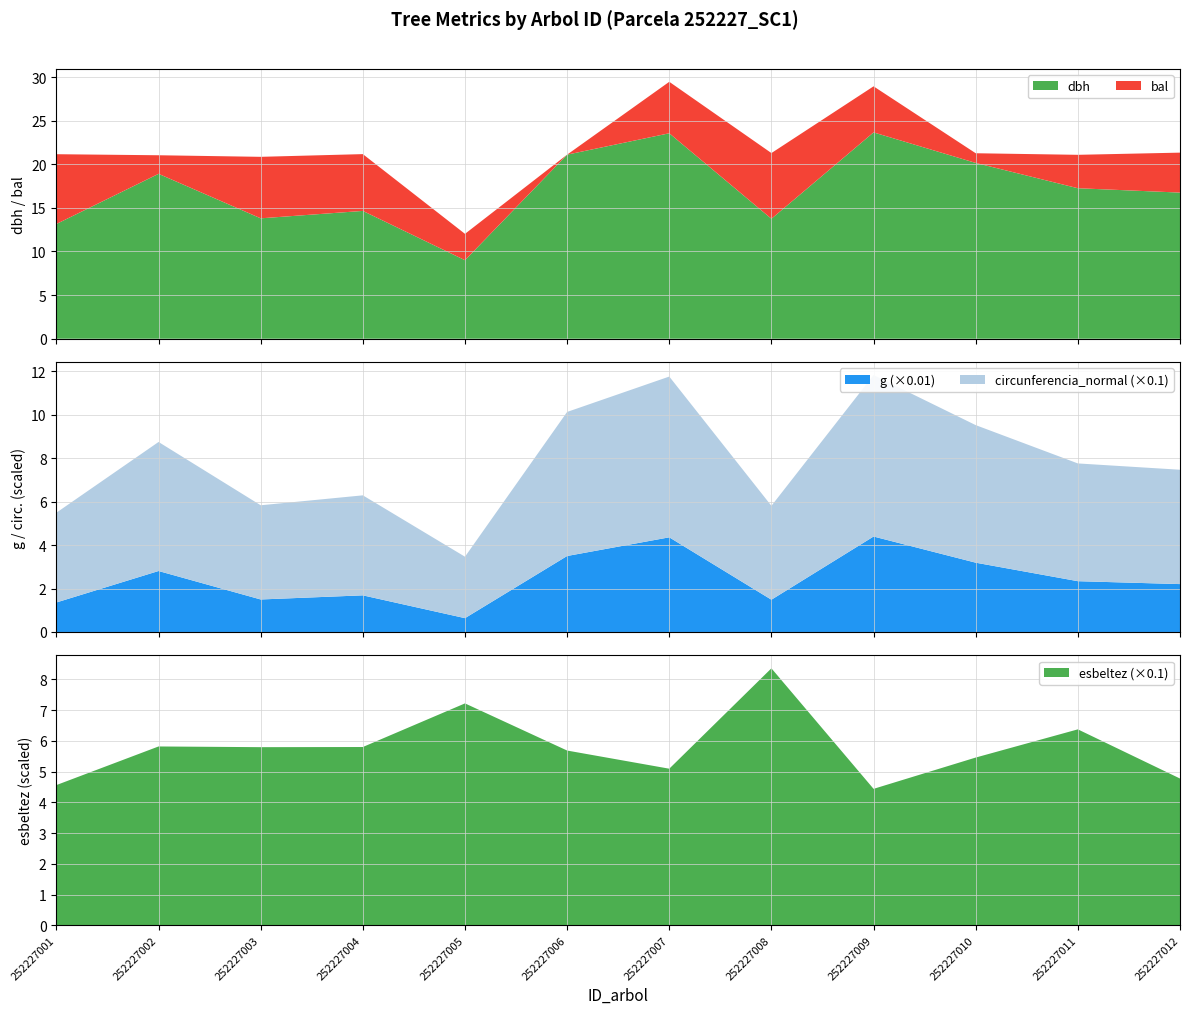

Reading right to left, extract all data points from this chart.

dbh: 16.8	17.2	20.1	23.6	13.8	23.6	21.1	9.0	14.7	13.8	18.9	13.2
g: 220.3	233.7	318.9	439.3	148.5	435.6	349.7	63.6	168.6	149.6	280.6	135.8
bal: 4.6	3.8	1.1	5.3	7.5	5.9	0.0	3.0	6.5	7.0	2.1	8.0
circunferencia_normal: 52.6	54.2	63.3	74.3	43.2	74.0	66.3	28.3	46.0	43.4	59.4	41.3
esbeltez: 47.8	63.8	54.6	44.4	83.6	51.0	56.9	72.2	58.0	58.0	58.2	45.6